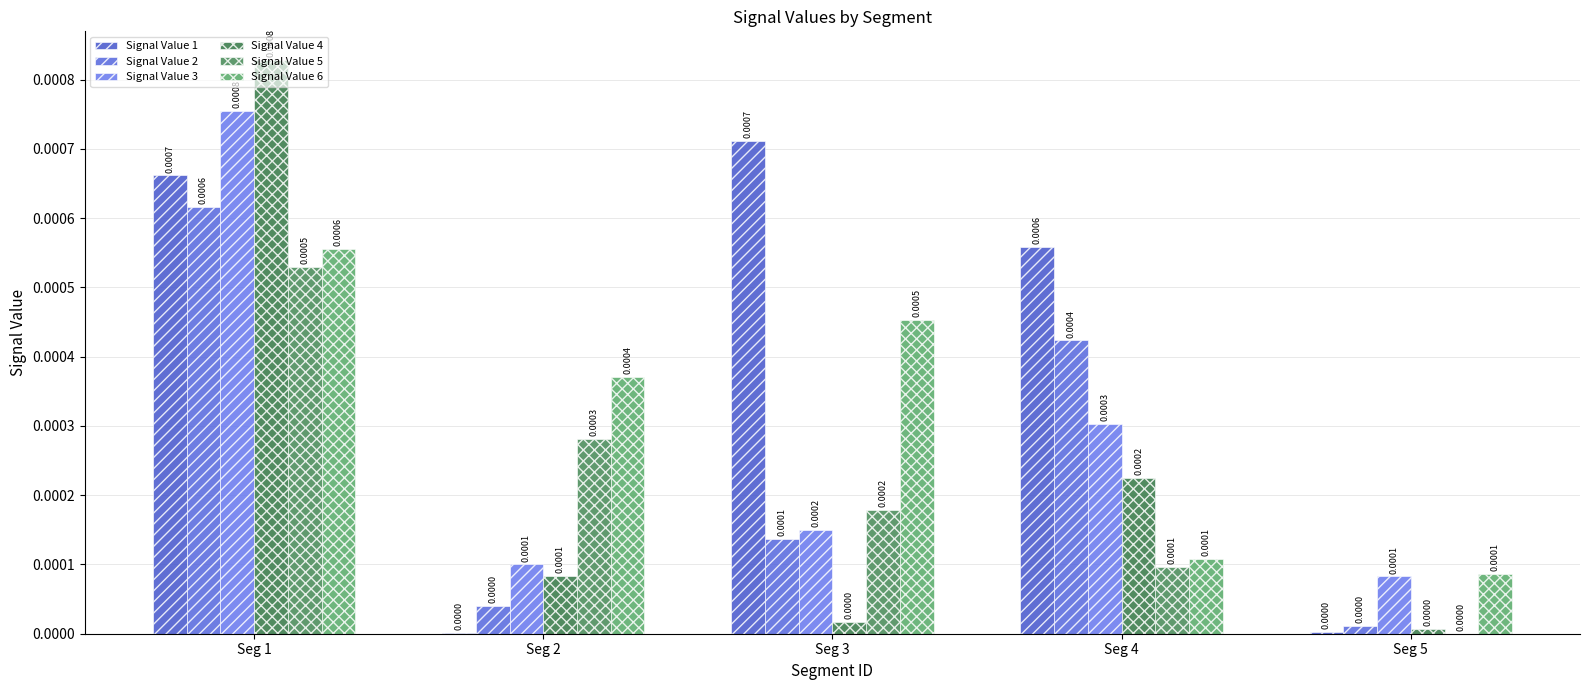

Does the chart contain stacked bars?

No